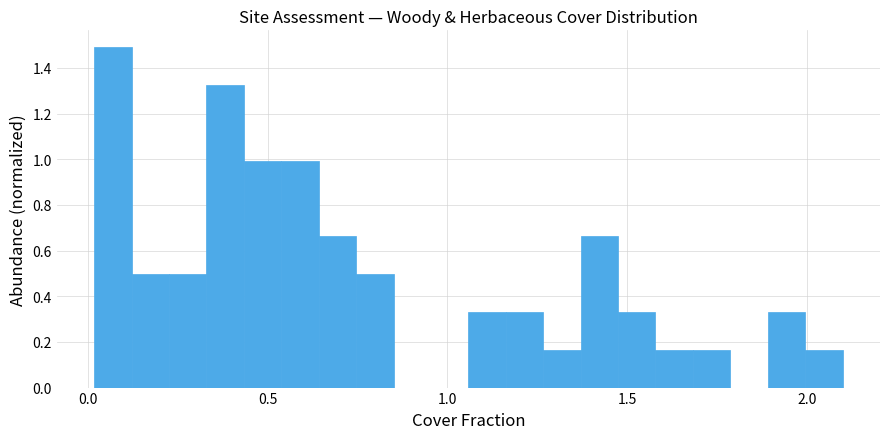

Read against the x-axis, roughly where is the centre of the tallest bar?

0.05